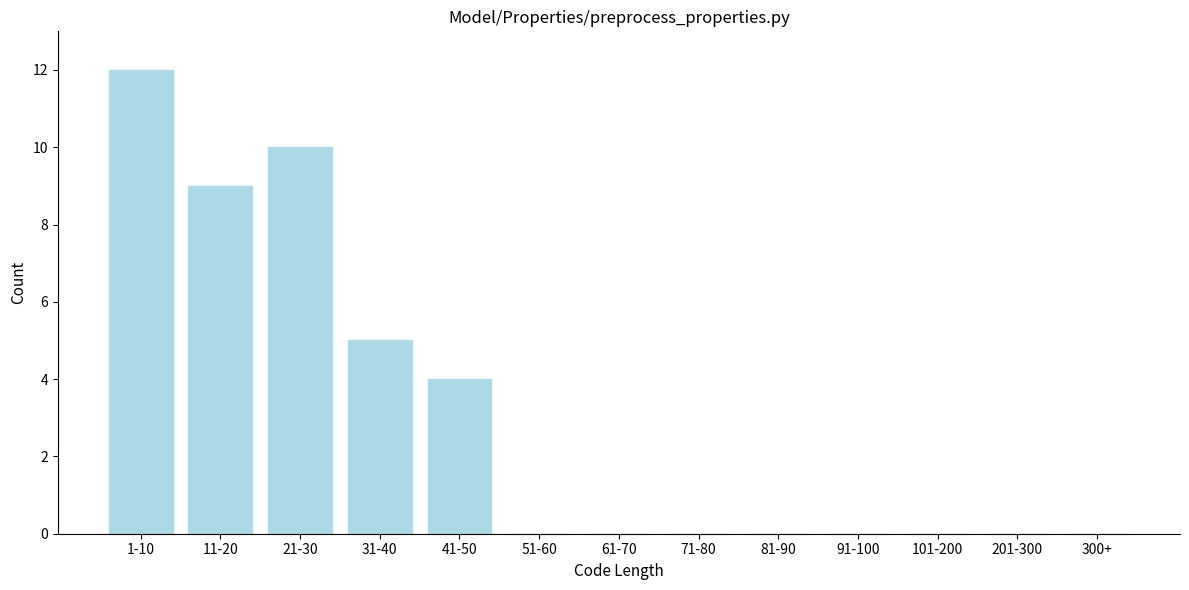

Reading left to right, extract all data points from this chart.

1-10=12	11-20=9	21-30=10	31-40=5	41-50=4	51-60=0	61-70=0	71-80=0	81-90=0	91-100=0	101-200=0	201-300=0	300+=0